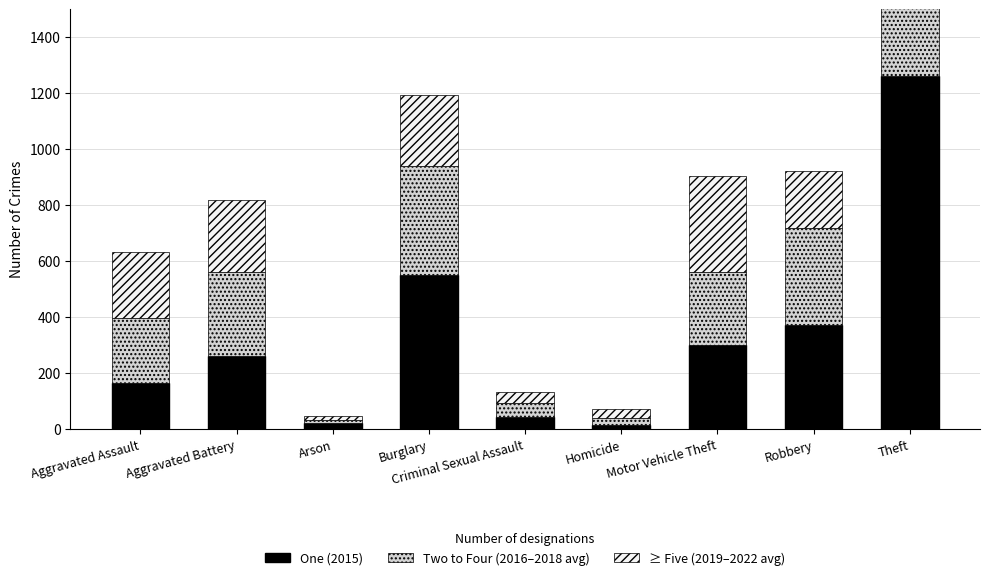

Reading right to left, list all the values displayed in this chart.

One (2015): 1263	372	299	13	43	552	22	260	164
Two to Four (2016–2018 avg): 1331	346	261	26	48	388	11	301	232
≥ Five (2019–2022 avg): 1008	204	345	32	42	254	14	259	238